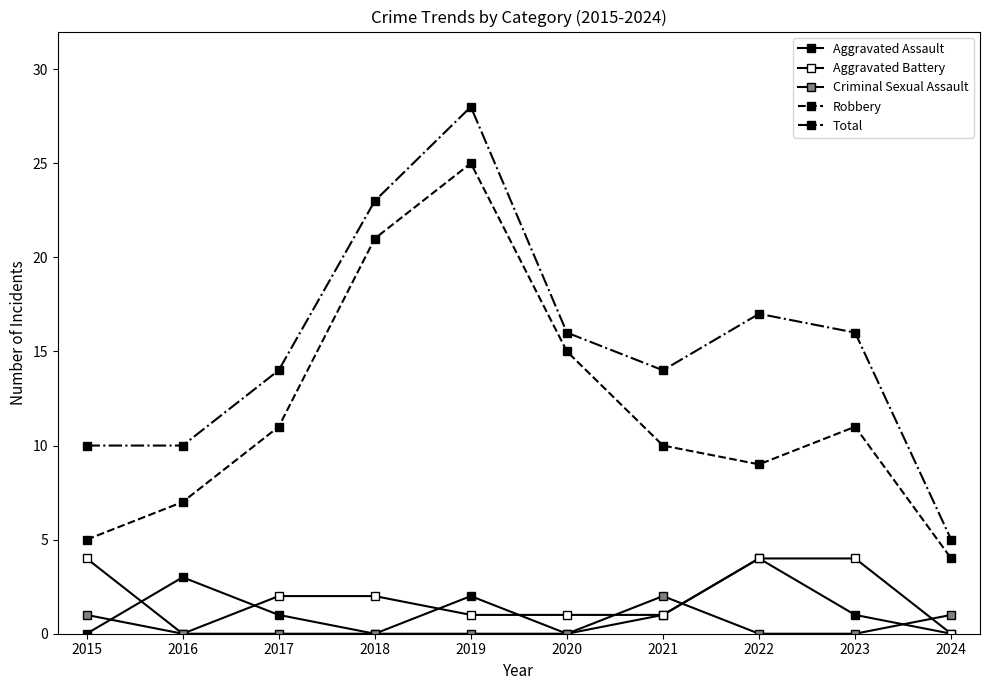

What is the value of the Robbery point at the 4th from the left?

21